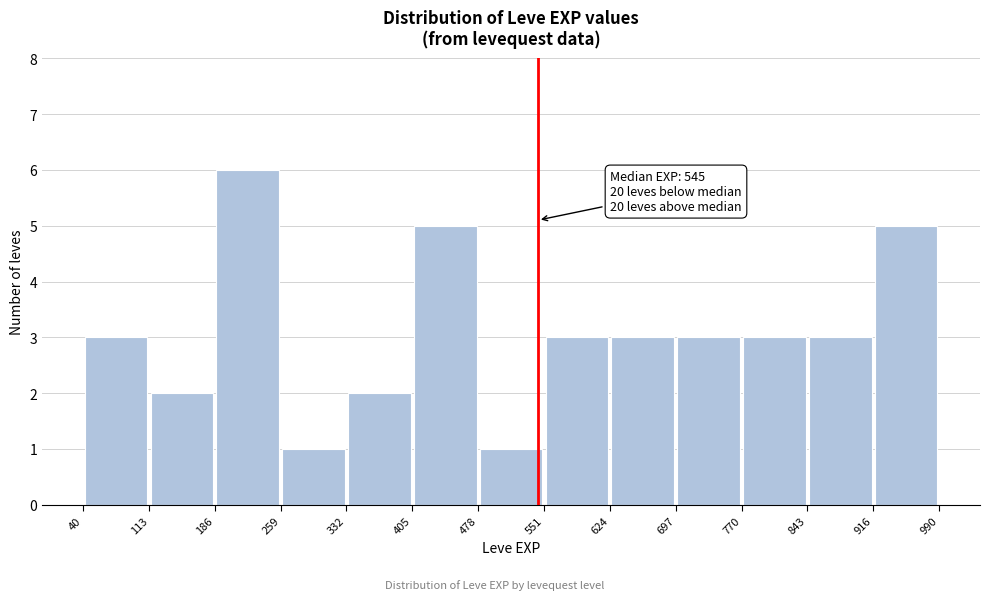

Which range on the x-axis has the tallest bar?

186 to 259